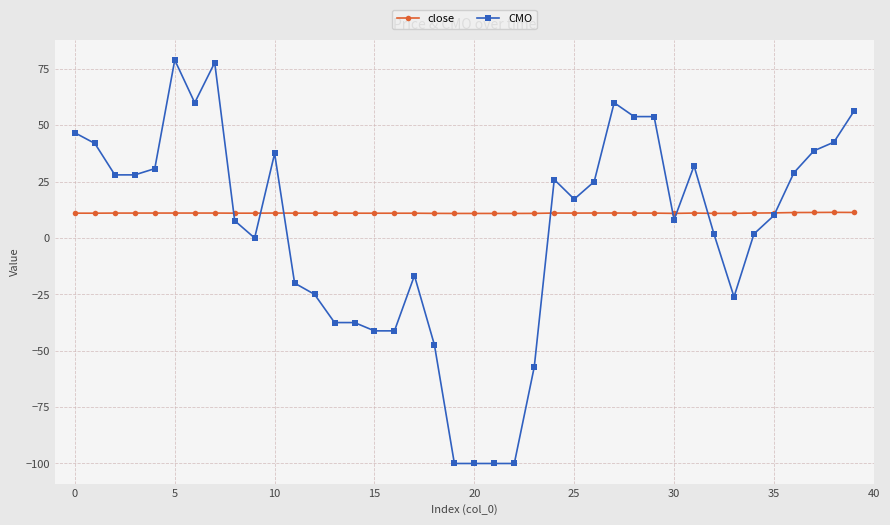

How many data points does each series have?

40